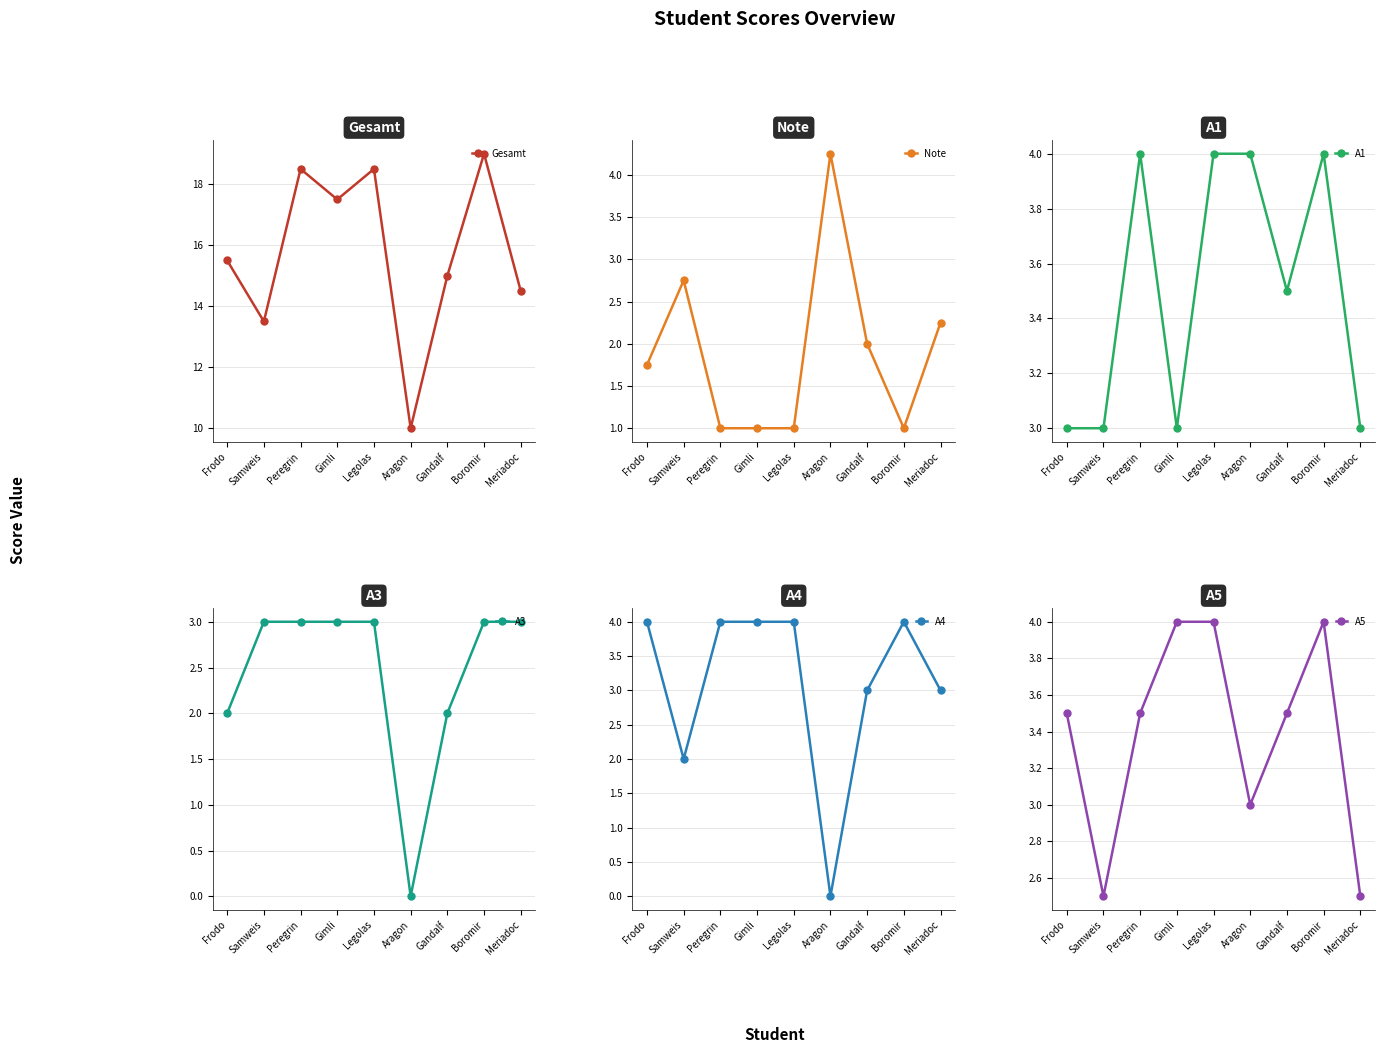

Rank the categories by Note value from highest to lowest.

Aragon, Samweis, Meriadoc, Gandalf, Frodo, Peregrin, Gimli, Legolas, Boromir